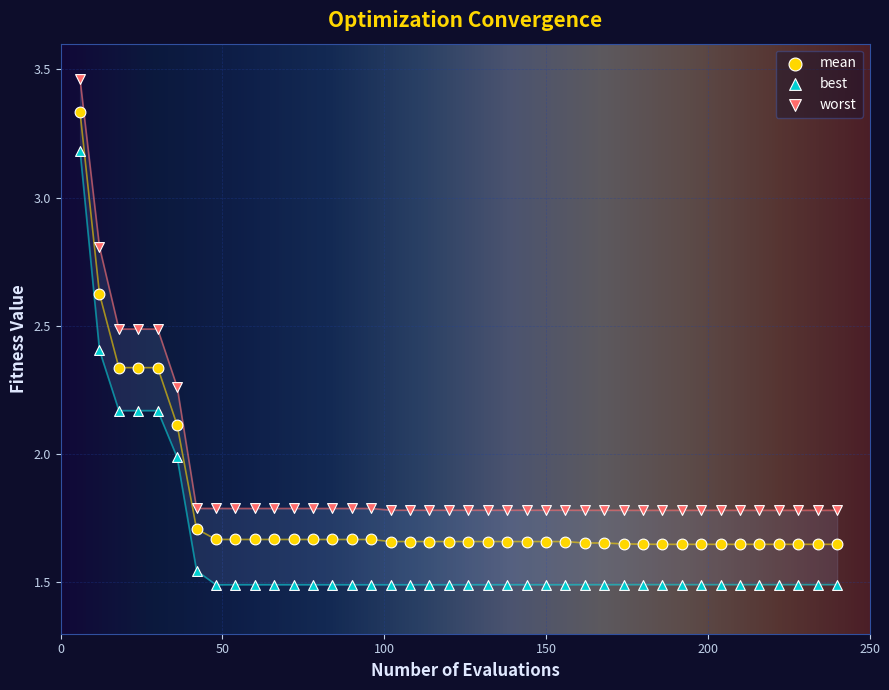

Which series has the largest Y range (max minus min)?

best